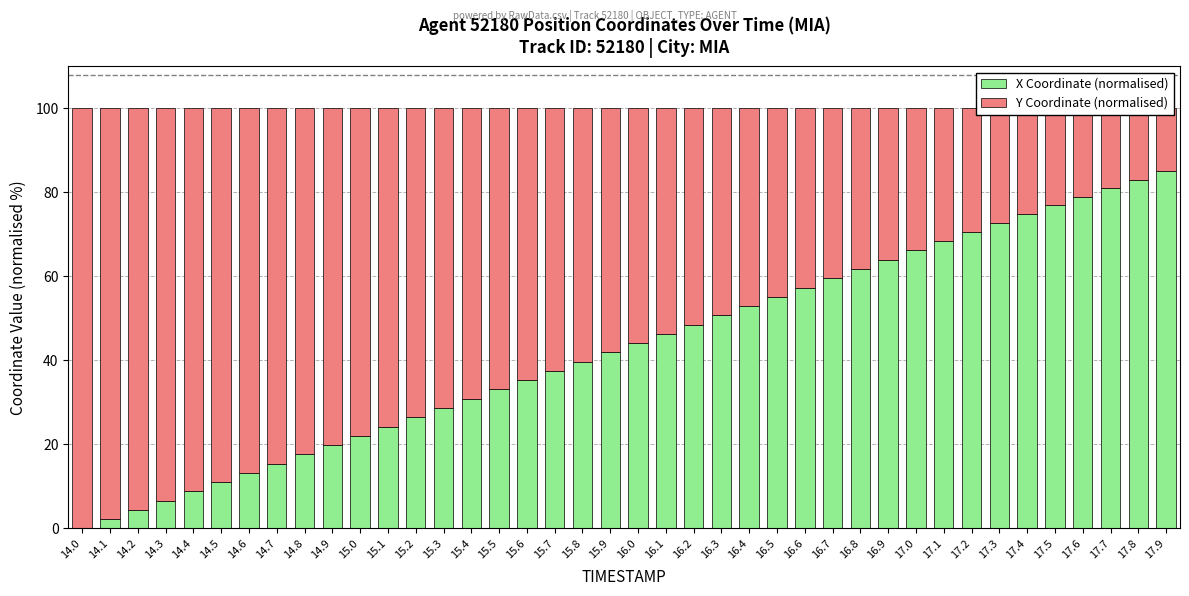

Reading left to right, list all the values displayed in this chart.

X Coordinate (normalised): 0.0	2.2	4.4	6.6	8.8	11.0	13.2	15.4	17.7	19.9	22.1	24.3	26.5	28.7	30.9	33.1	35.3	37.5	39.7	41.9	44.1	46.3	48.5	50.7	52.9	55.2	57.4	59.6	61.8	64.0	66.2	68.4	70.6	72.7	74.8	76.9	79.0	81.0	83.0	85.0
Y Coordinate (normalised): 100.0	97.8	95.6	93.4	91.2	89.0	86.8	84.6	82.3	80.1	77.9	75.7	73.5	71.3	69.1	66.9	64.7	62.5	60.3	58.1	55.9	53.7	51.5	49.3	47.1	44.8	42.6	40.4	38.2	36.0	33.8	31.6	29.4	27.3	25.2	23.1	21.0	19.0	17.0	15.0